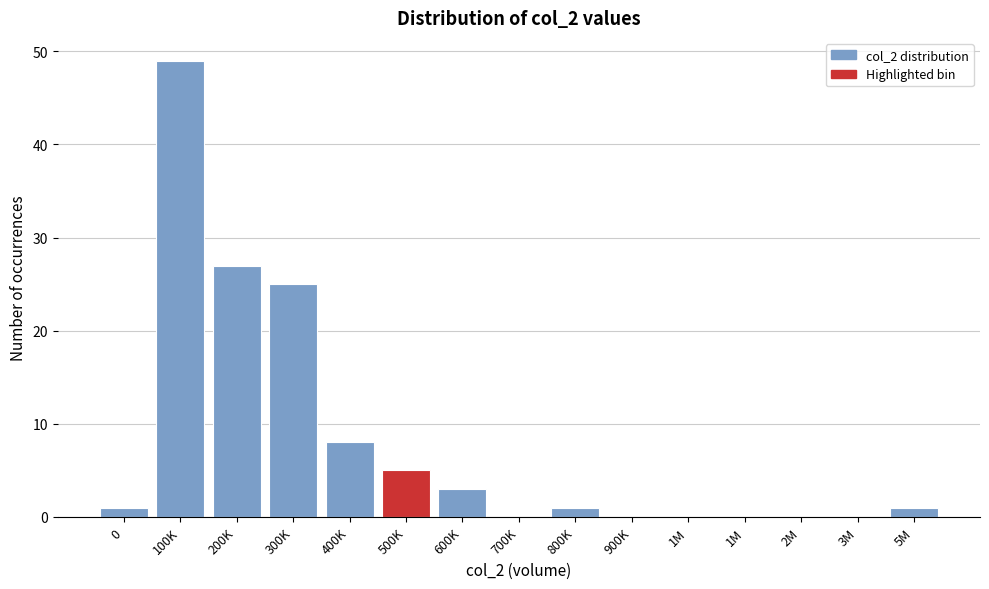

Are the bars horizontal?

No